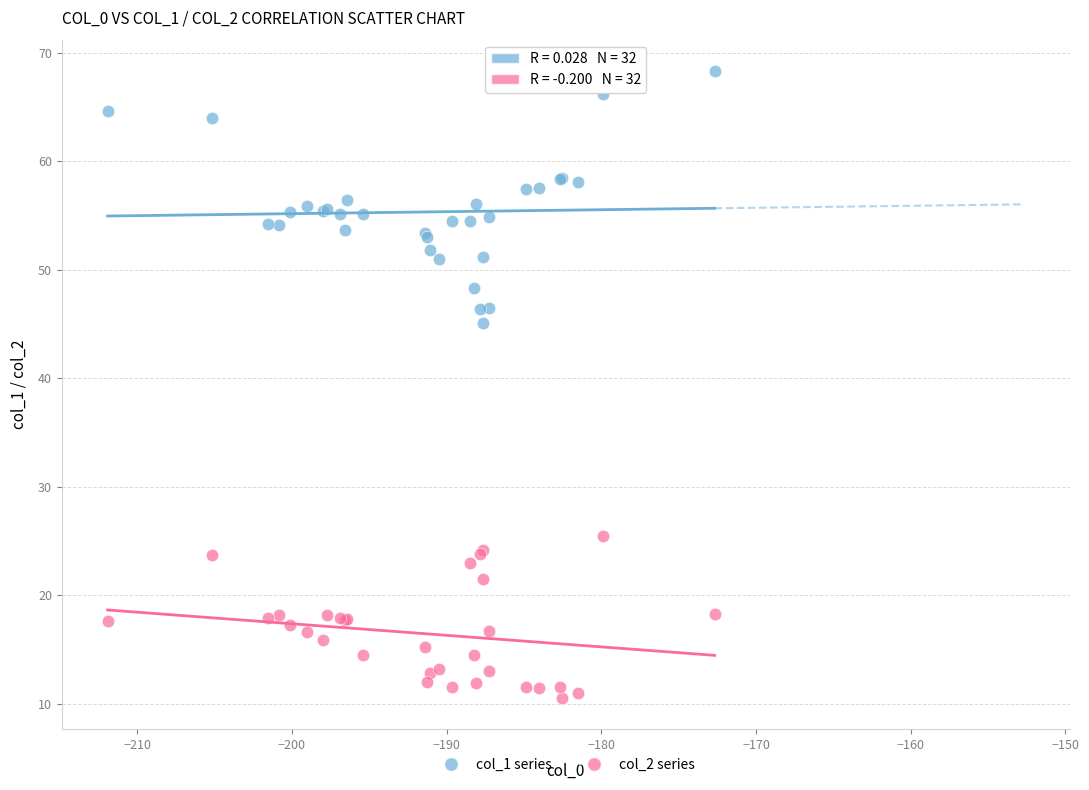

Which series has the largest Y range (max minus min)?

col_1 series